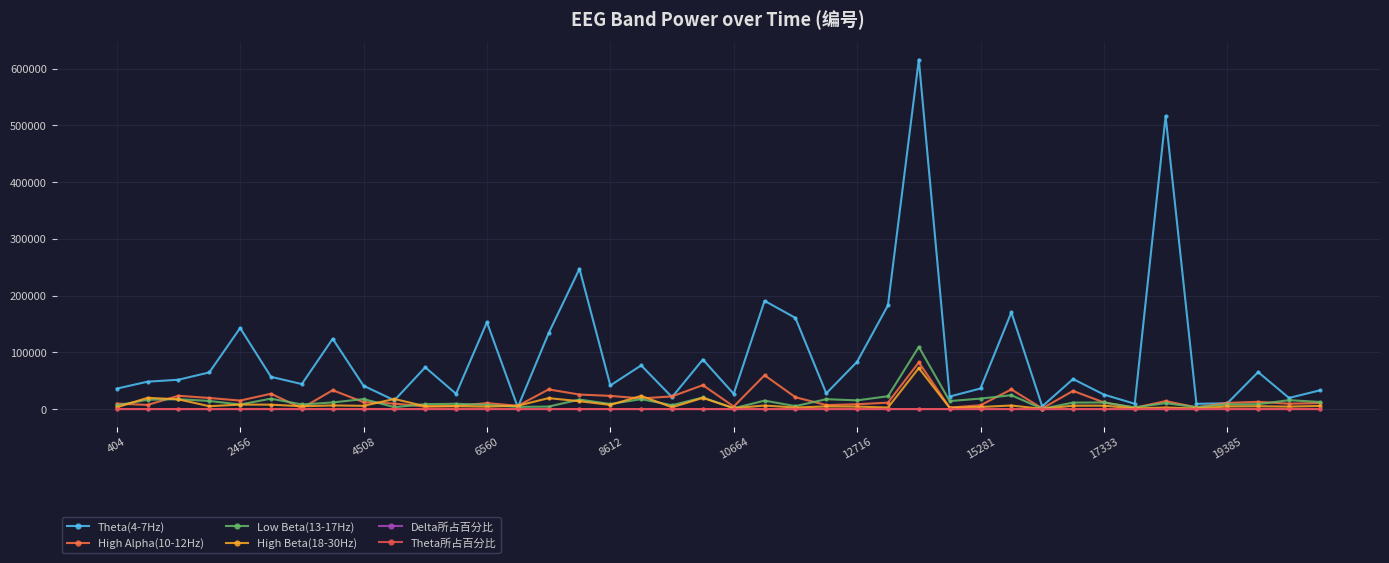

How many times do High Alpha(10-12Hz) and Low Beta(13-17Hz) cross each other?

15